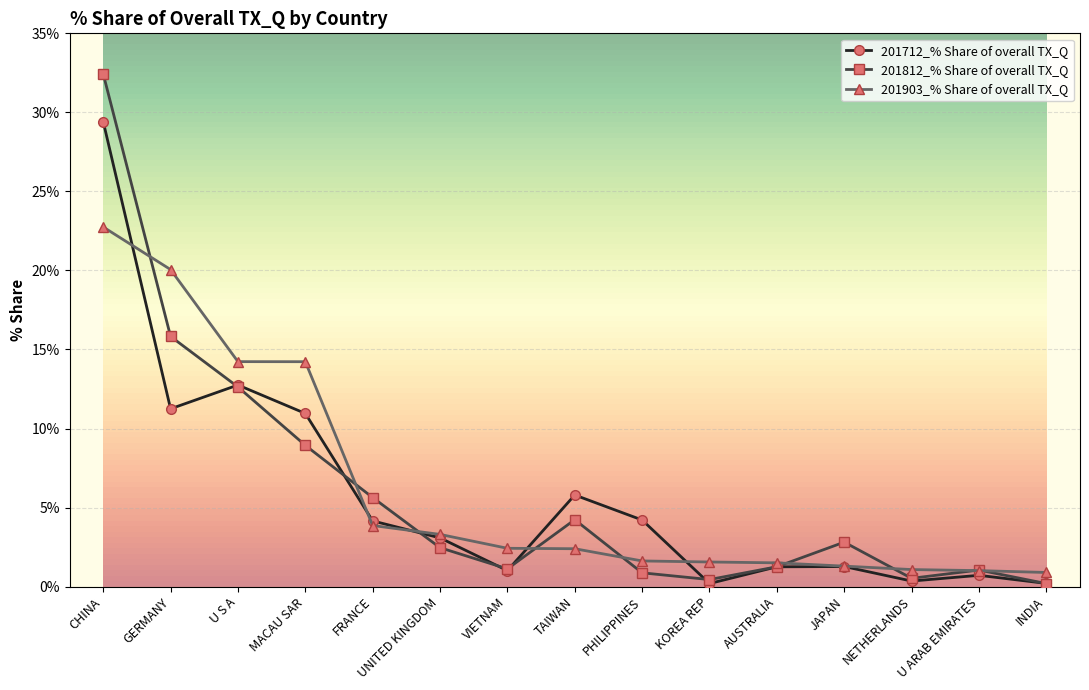

At MACAU SAR, list the series in order from smallest to largest.

201812_% Share of overall TX_Q, 201712_% Share of overall TX_Q, 201903_% Share of overall TX_Q